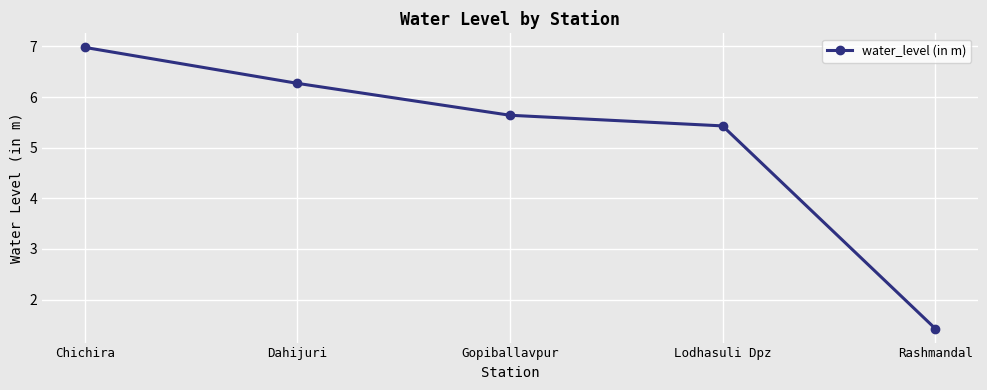

Is it true that the value at Dahijuri is 10.9?

False